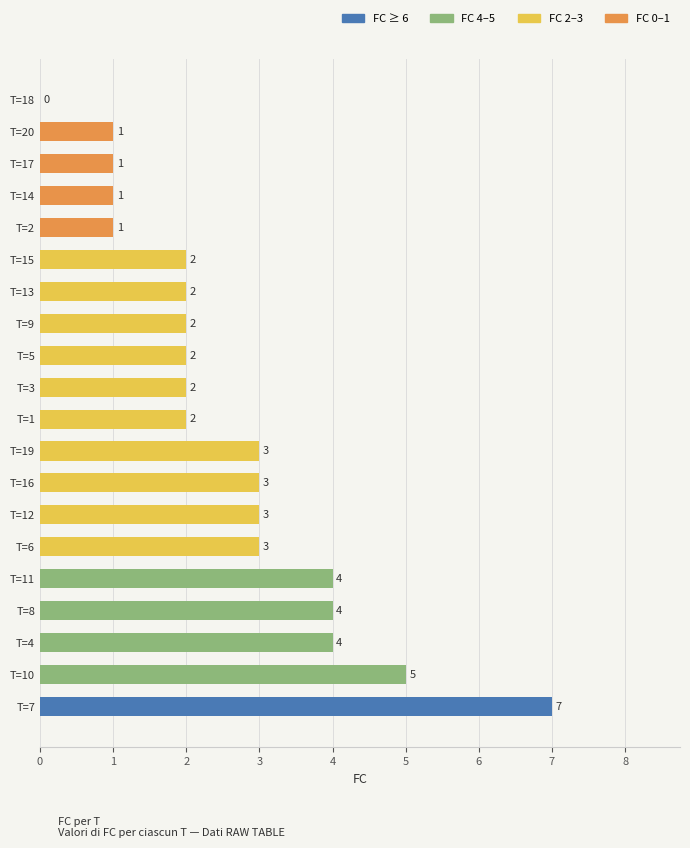

What is the change in value from T=10 to T=13?

-3